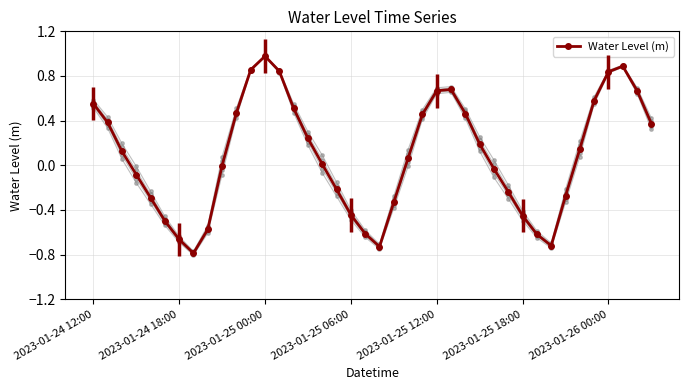

What is the smallest value displayed?

-0.8